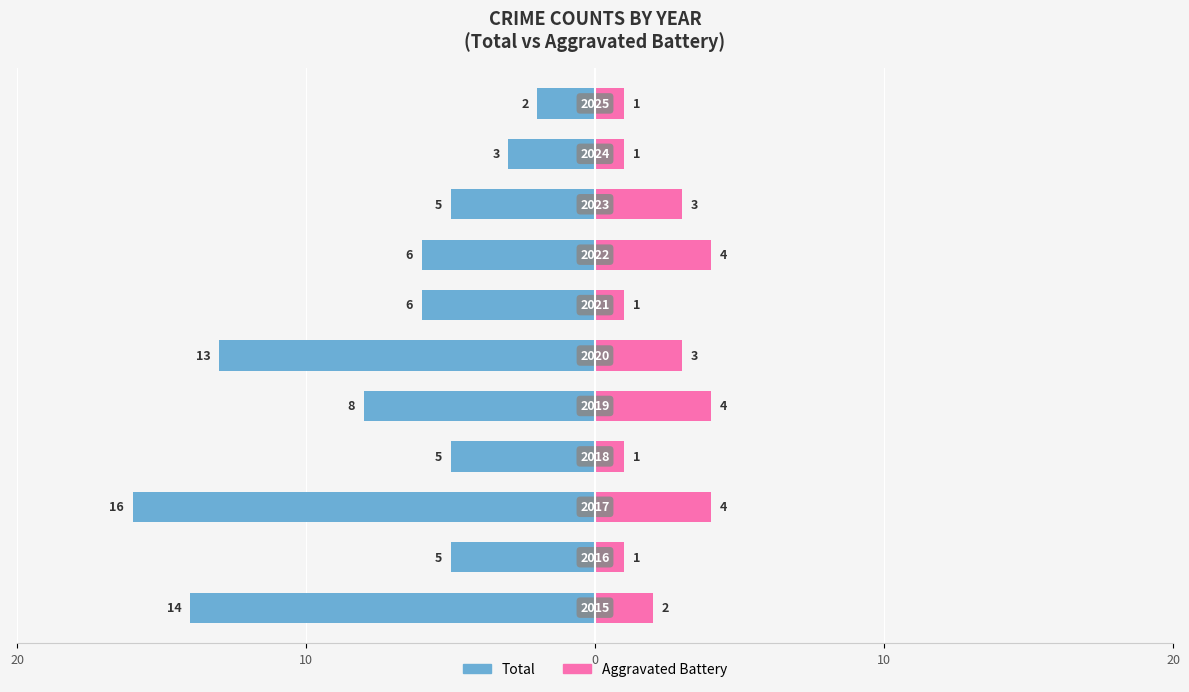

Are the bars horizontal?

Yes